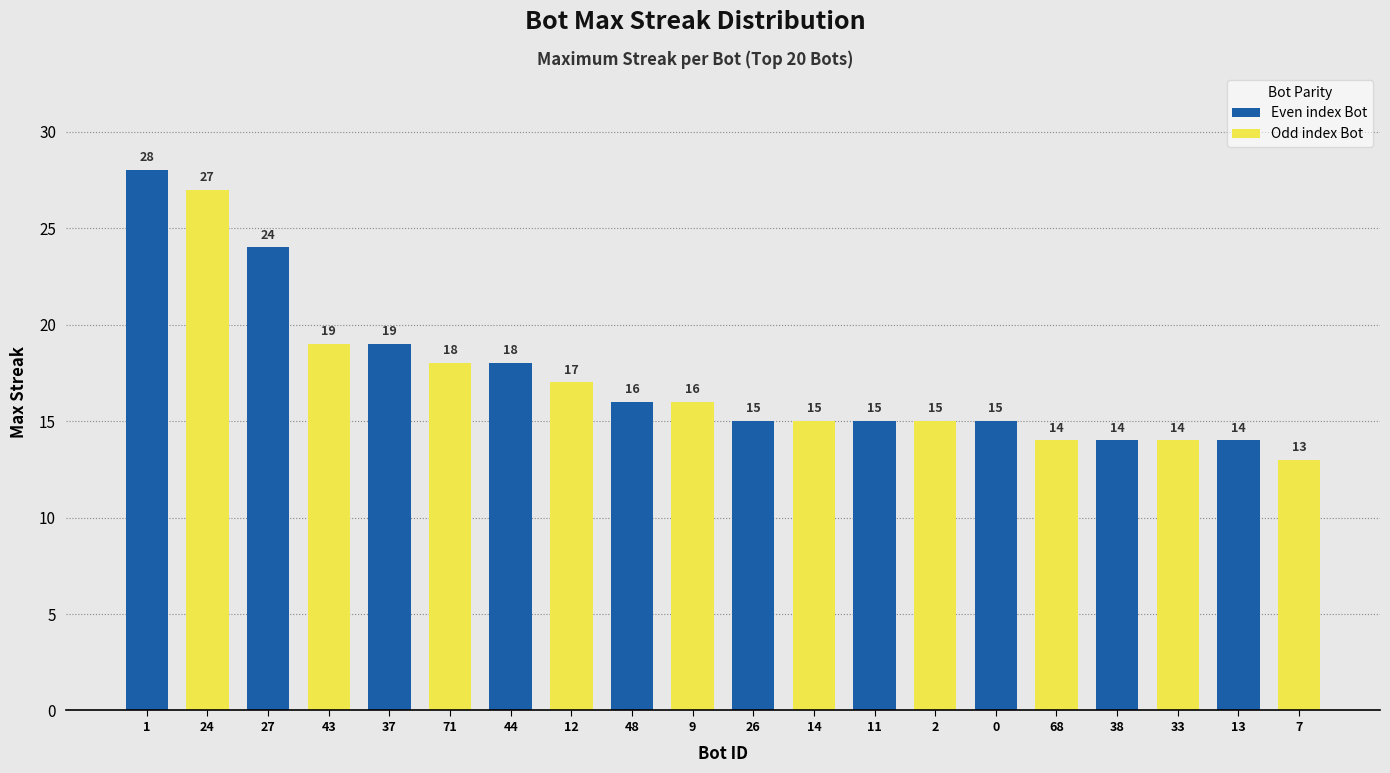

Approximately how many times larger is the value at 26 compared to 1?

0.5